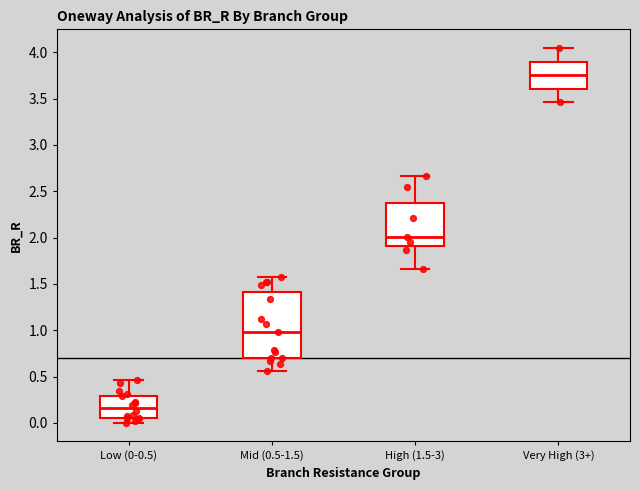

Reading left to right, read every box against the y-axis: the position of its median line, the range the box covers, and the ends of its whiskers. The values are not printed on the chart, so give them approximately, as read against the axis.

Low (0-0.5): median 0.15, box 0.05 to 0.30, whiskers 0.00 to 0.45
Mid (0.5-1.5): median 1.00, box 0.70 to 1.40, whiskers 0.55 to 1.55
High (1.5-3): median 2.00, box 1.90 to 2.40, whiskers 1.65 to 2.65
Very High (3+): median 3.75, box 3.60 to 3.90, whiskers 3.45 to 4.05